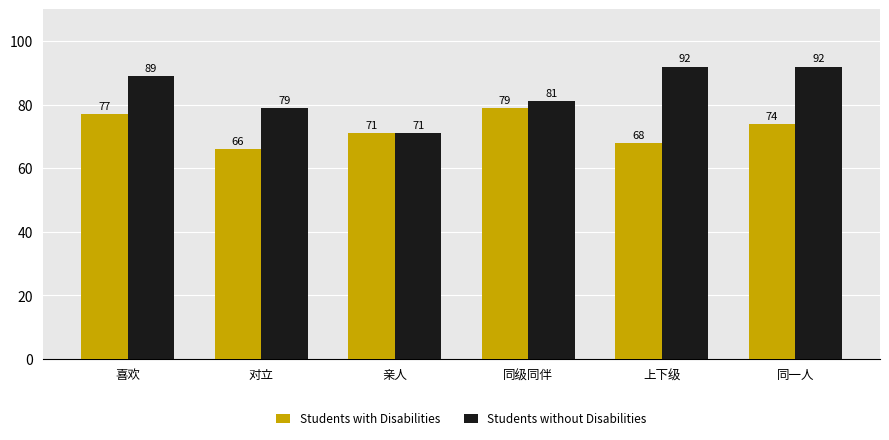

Count the Students with Disabilities values in the range 68 to 77.

4